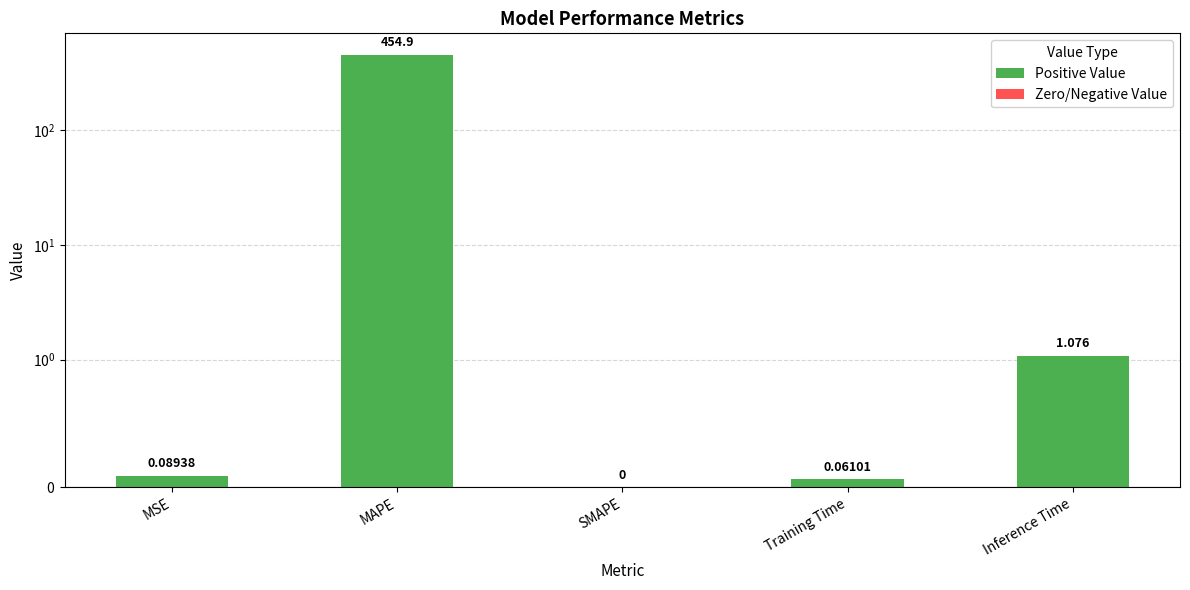

What is the difference between the values at MSE and Inference Time?

1.0